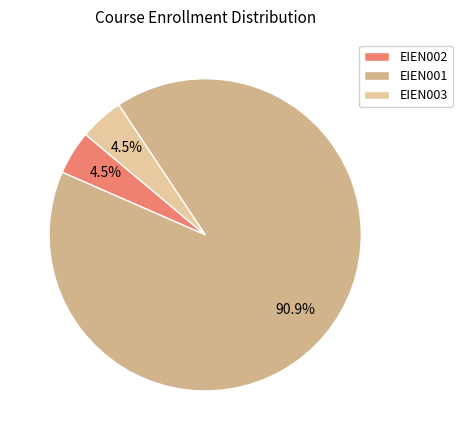

How many slices are in this pie chart?

3